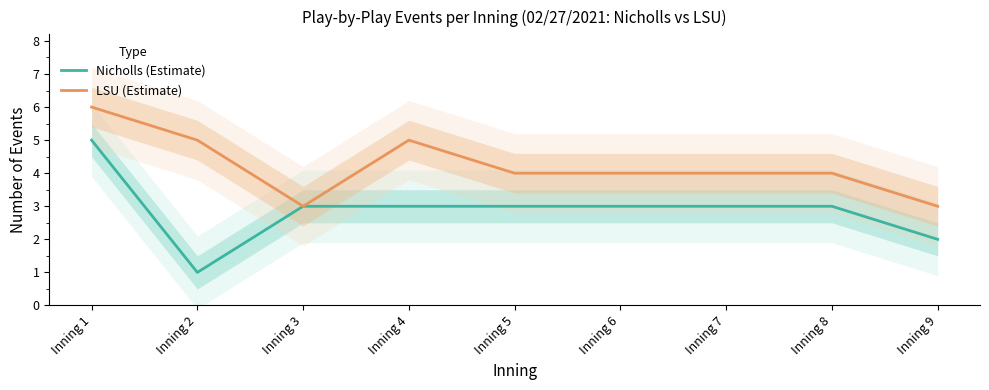

Reading left to right, list all the values displayed in this chart.

Nicholls (Estimate): Inning 1=5	Inning 2=1	Inning 3=3	Inning 4=3	Inning 5=3	Inning 6=3	Inning 7=3	Inning 8=3	Inning 9=2
LSU (Estimate): Inning 1=6	Inning 2=5	Inning 3=3	Inning 4=5	Inning 5=4	Inning 6=4	Inning 7=4	Inning 8=4	Inning 9=3